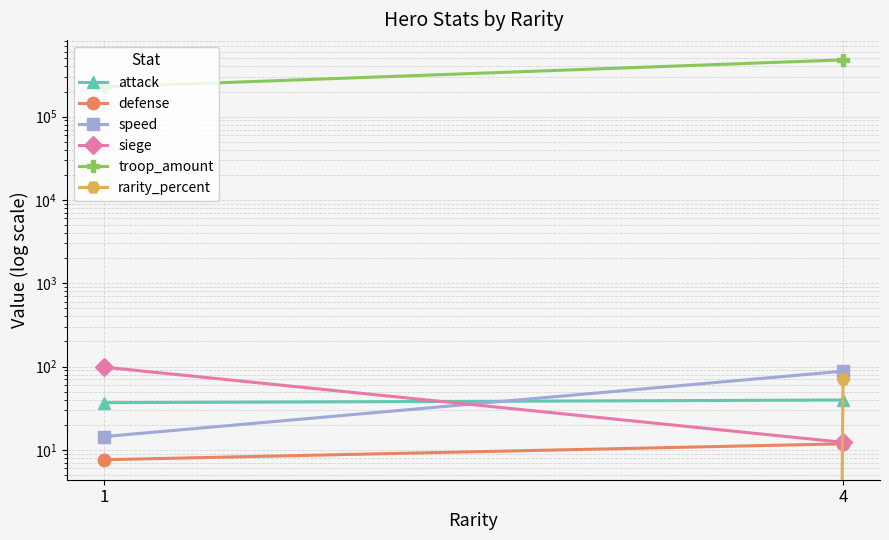

Reading left to right, transcribe all the data shown in this chart.

attack: 1=36.8	4=39.6
defense: 1=7.6	4=11.8
speed: 1=14.4	4=87.8
siege: 1=98.4	4=12.3
troop_amount: 1=226667.0	4=480000.0
rarity_percent: 1=0.0	4=70.2